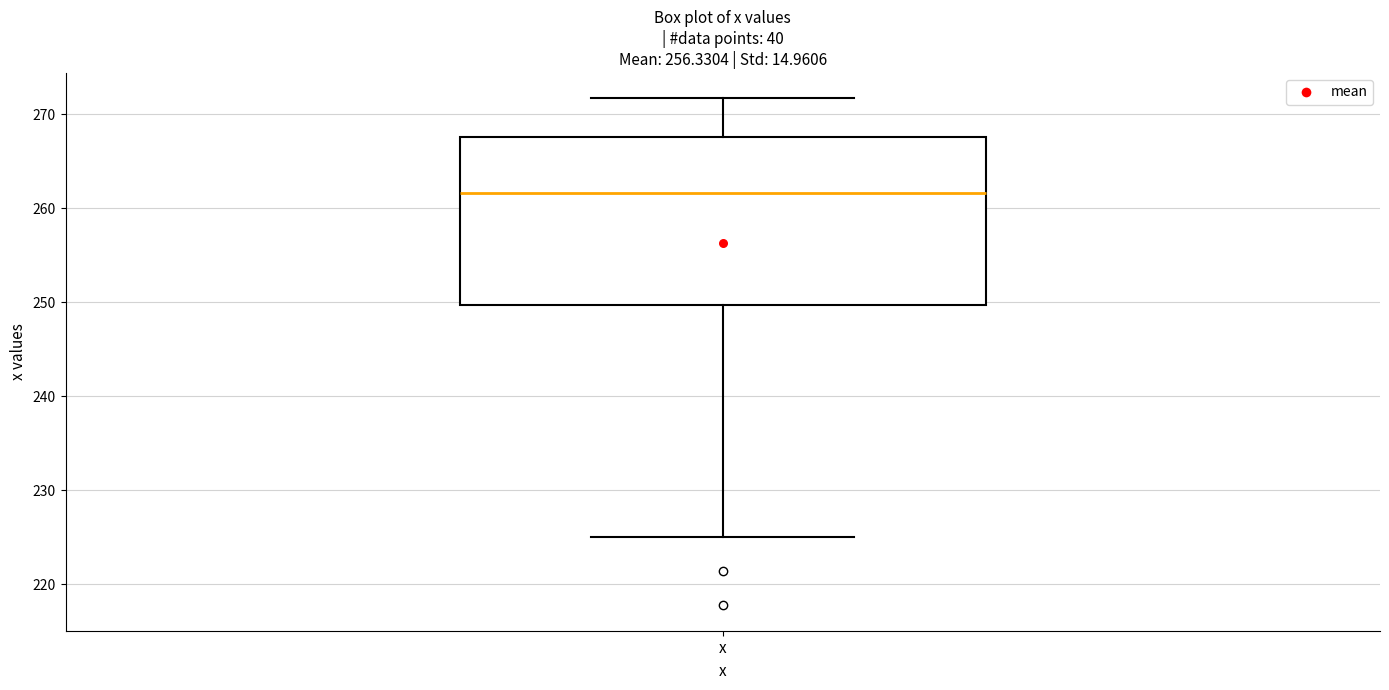

Transcribe this box plot: give where the median line is, the range the box spans, and where the two whiskers end, as read against the y-axis. The values are not printed on the chart, so give them approximately, as read against the axis.

median 262, box 250 to 268, whiskers 225 to 272